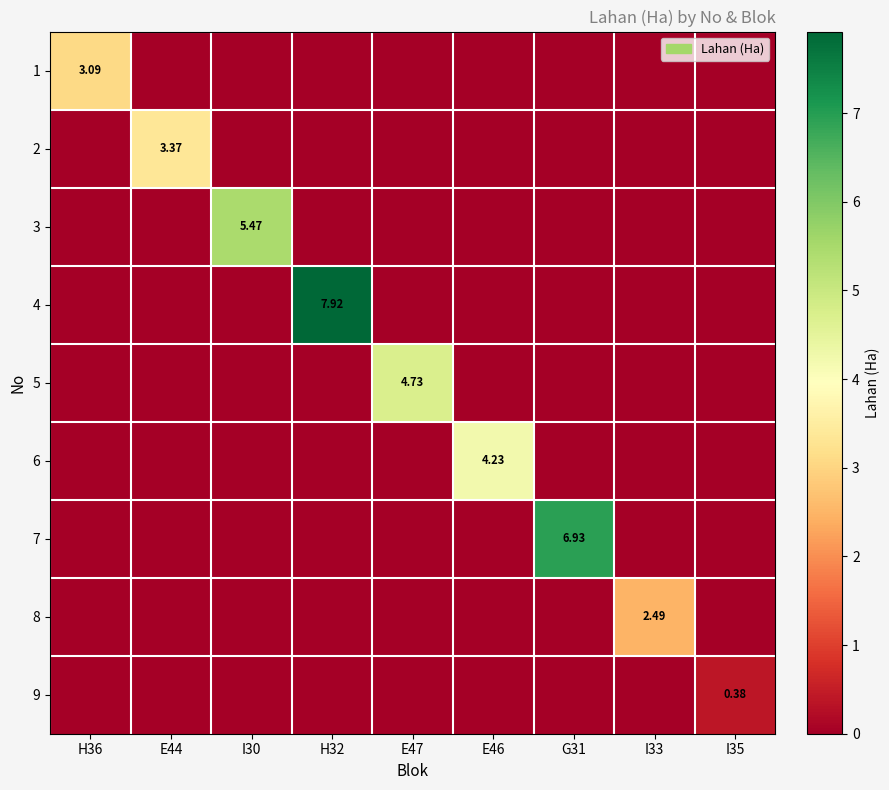

Which category has the highest value across all series?

H32